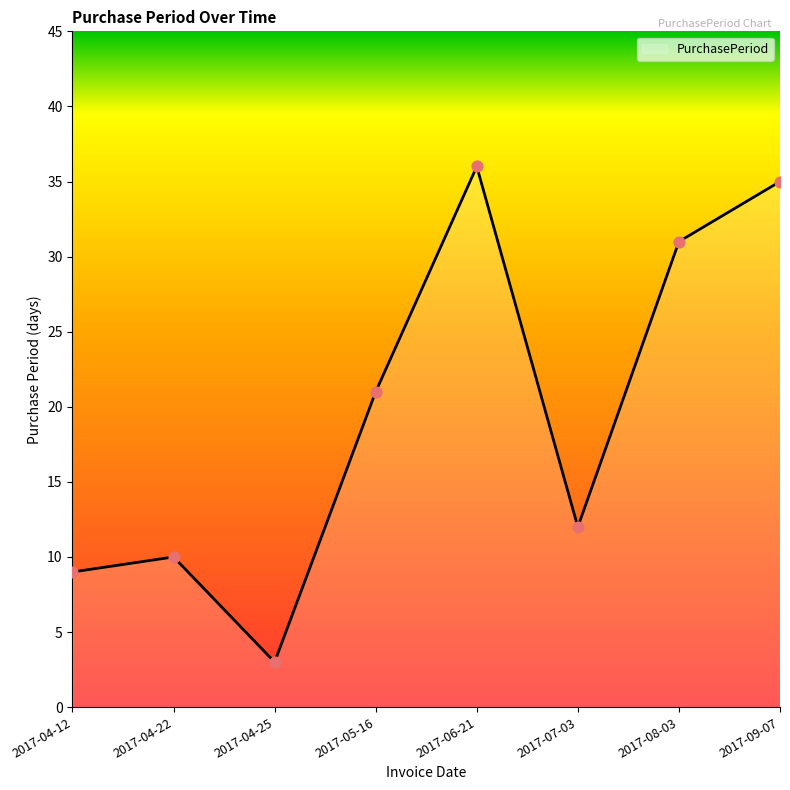

What is the ratio of the value at 2017-08-03 to the value at 2017-07-03?

2.6